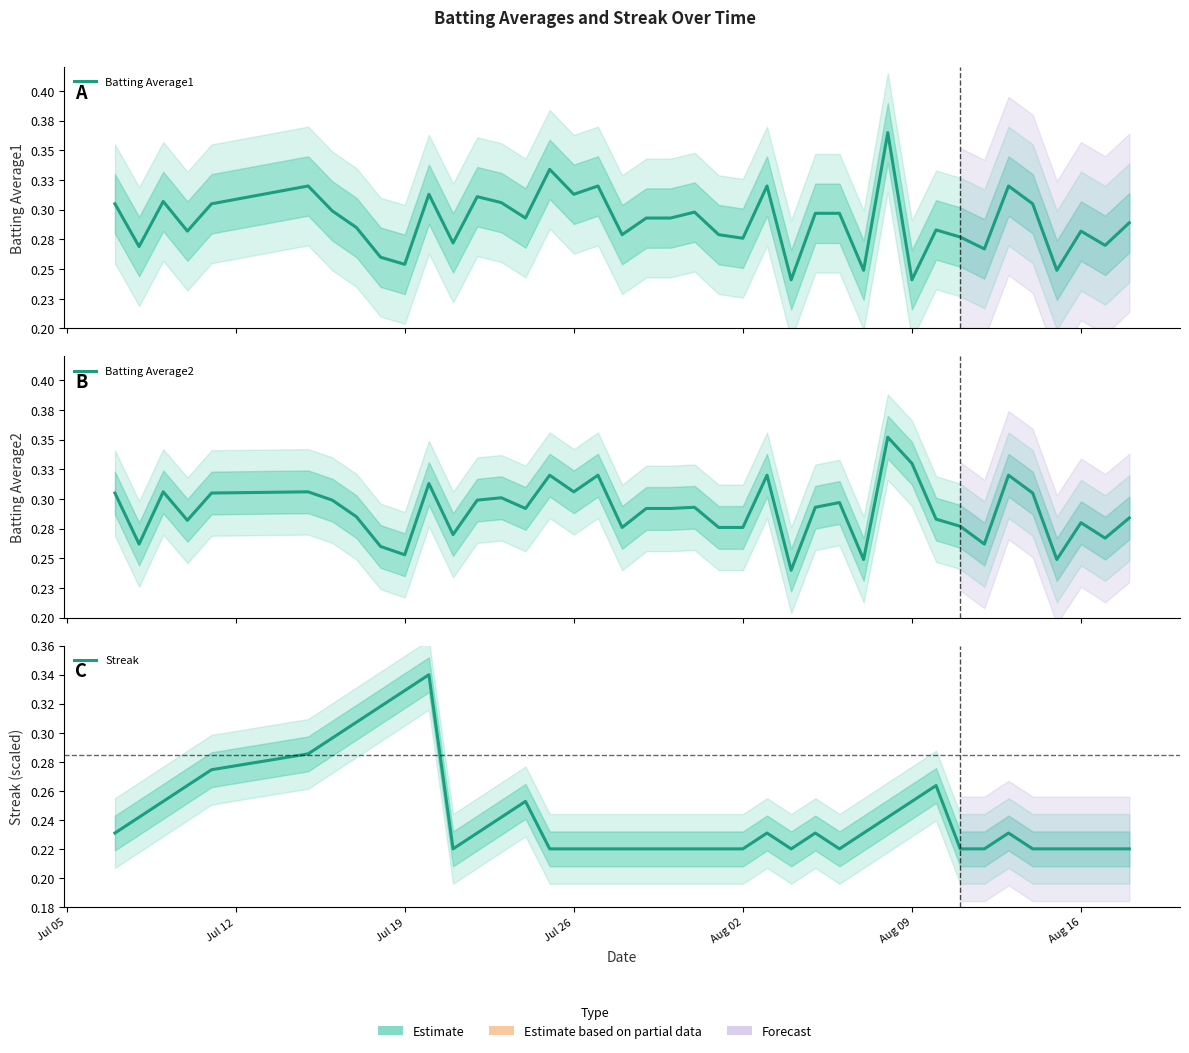

How many interior local peaks does the Batting Average2 series have?

12